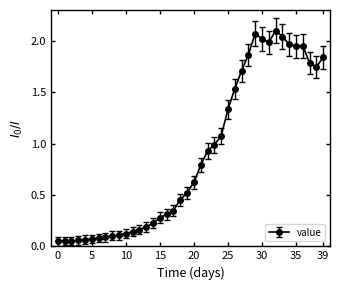

Count the number of categories in the chart.

40